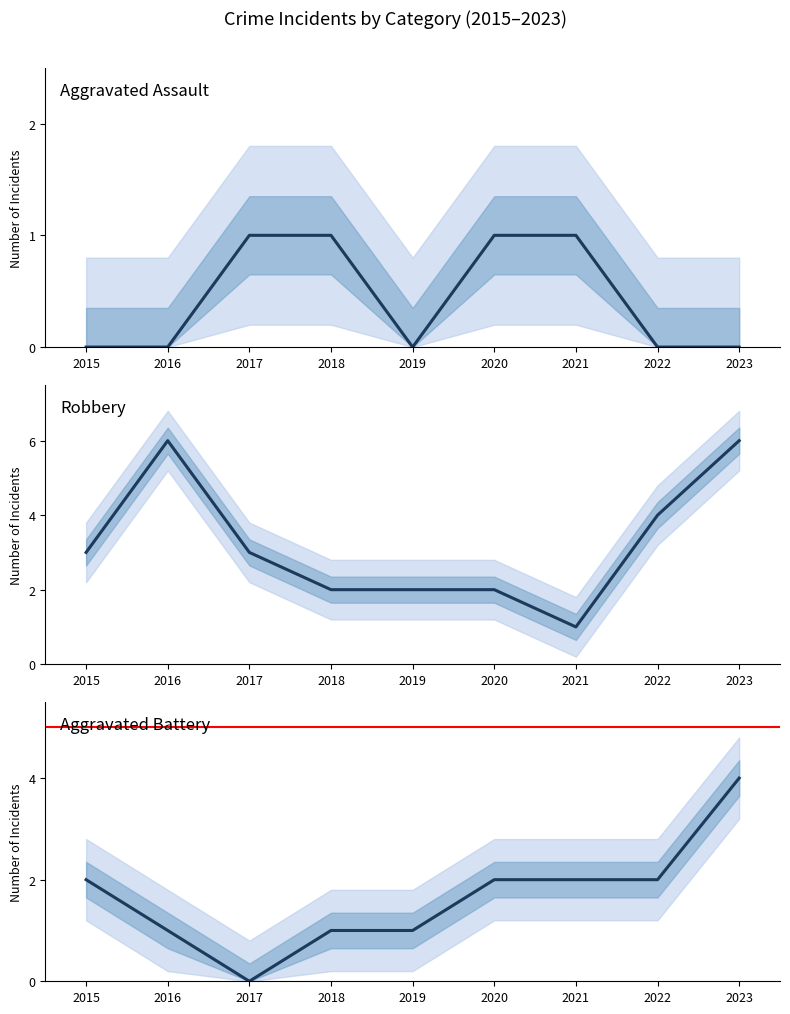

What is the lowest value of the Robbery series?

1